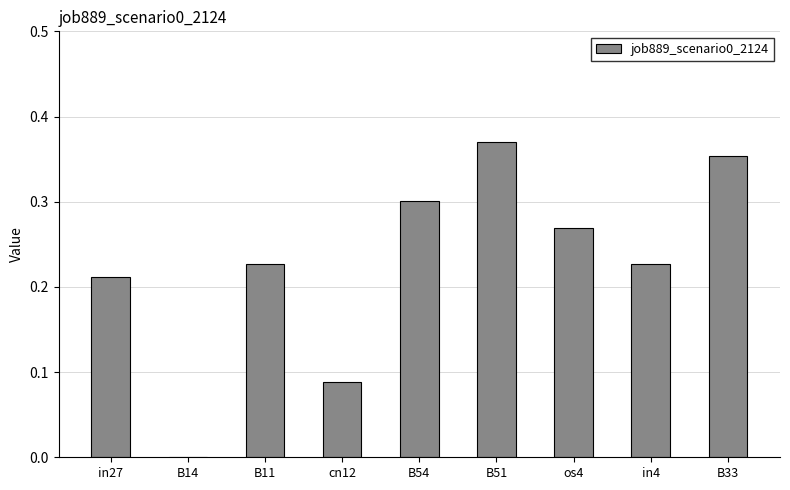

Which category has the highest value across all series?

B51